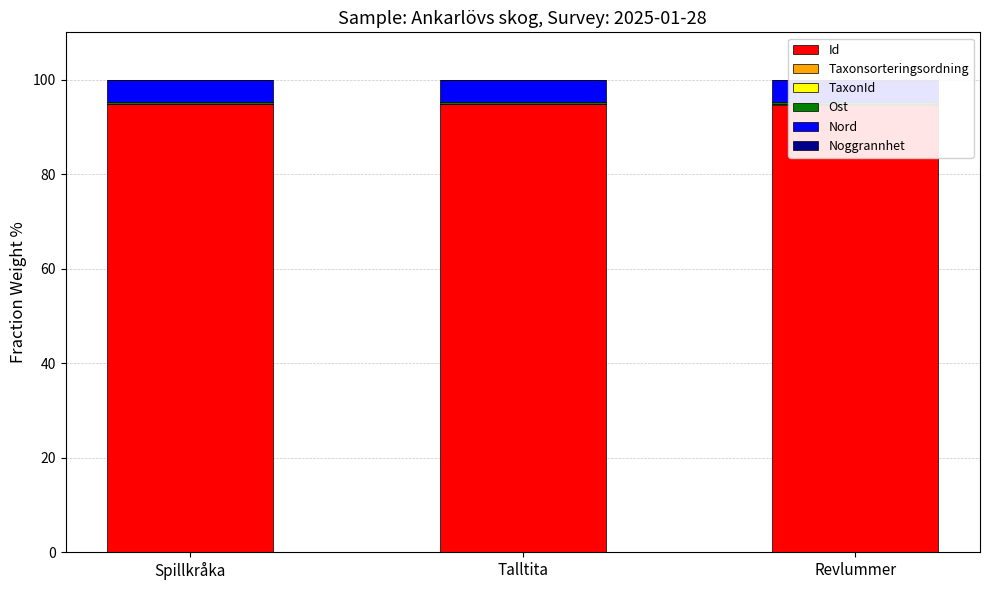

What is the total value across all series at Spillkråka?

100.0